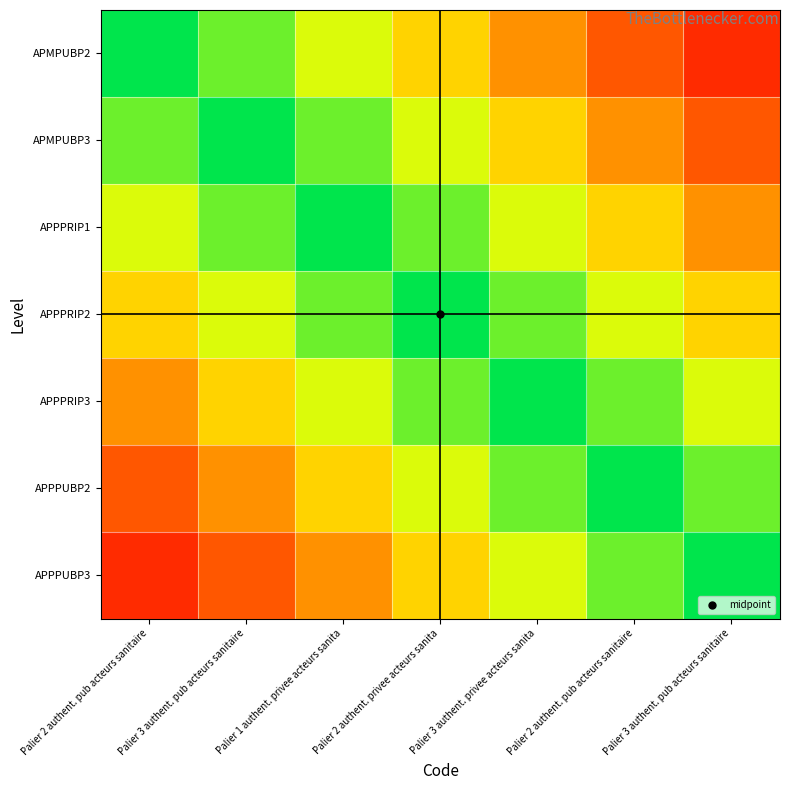

Which category has the highest value across all series?

Palier 2 authent. pub acteurs sanitaire